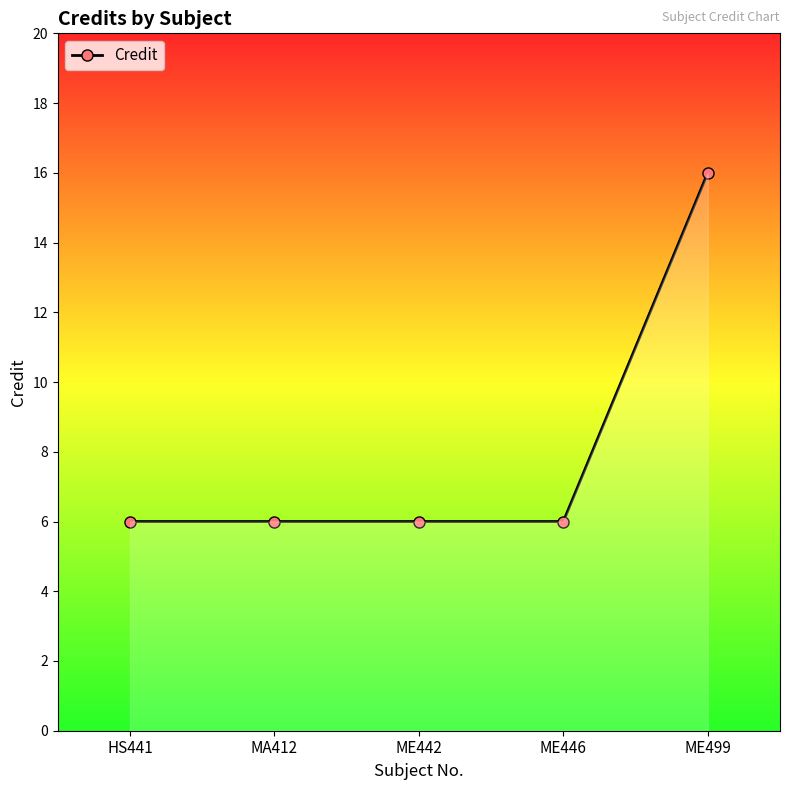

Count the values in the range 6 to 7.

4